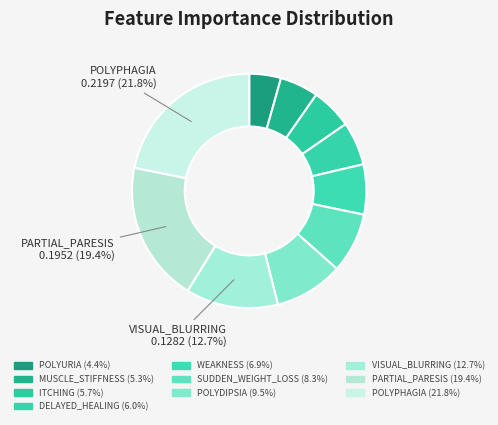

How many slices are in this pie chart?

10